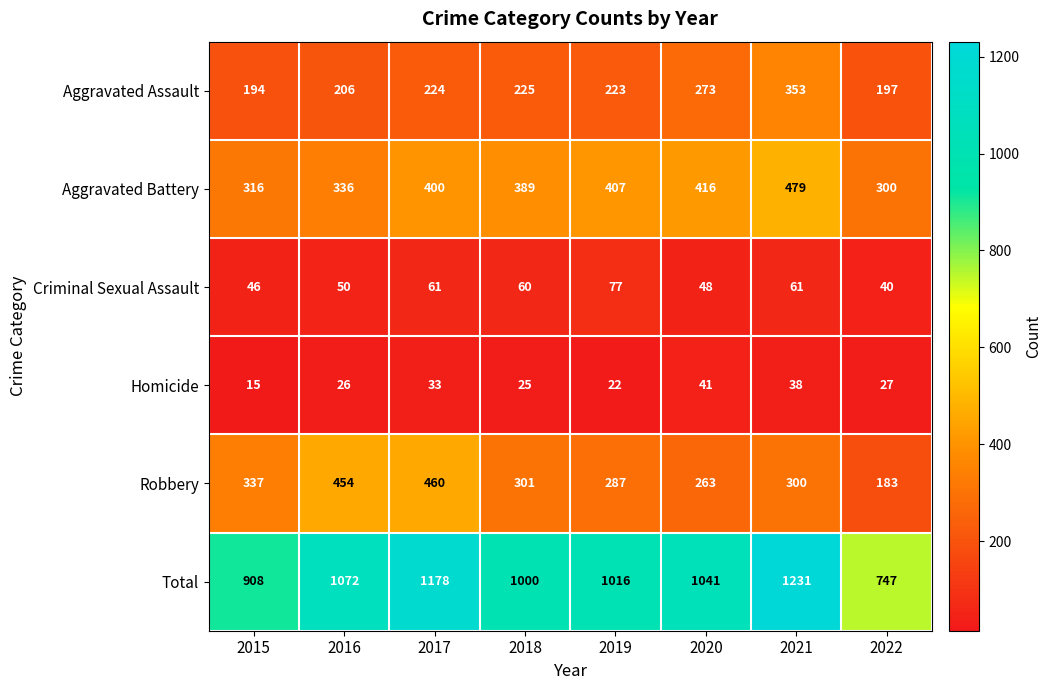

Which series has the largest range (max minus min)?

Total